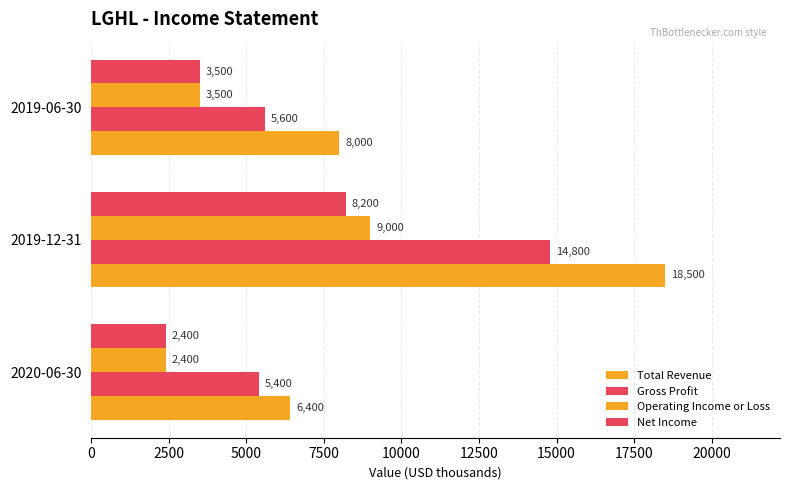

List the series in order of their peak value, highest first.

Total Revenue, Gross Profit, Operating Income or Loss, Net Income